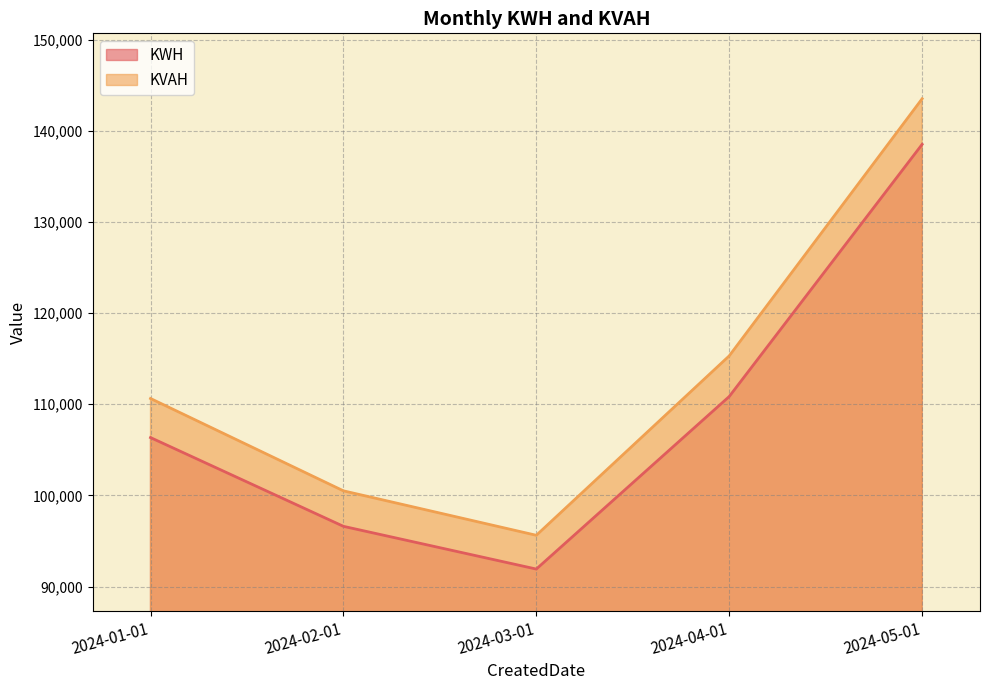

Between 2024-04-01 and 2024-02-01, which is larger?

2024-04-01